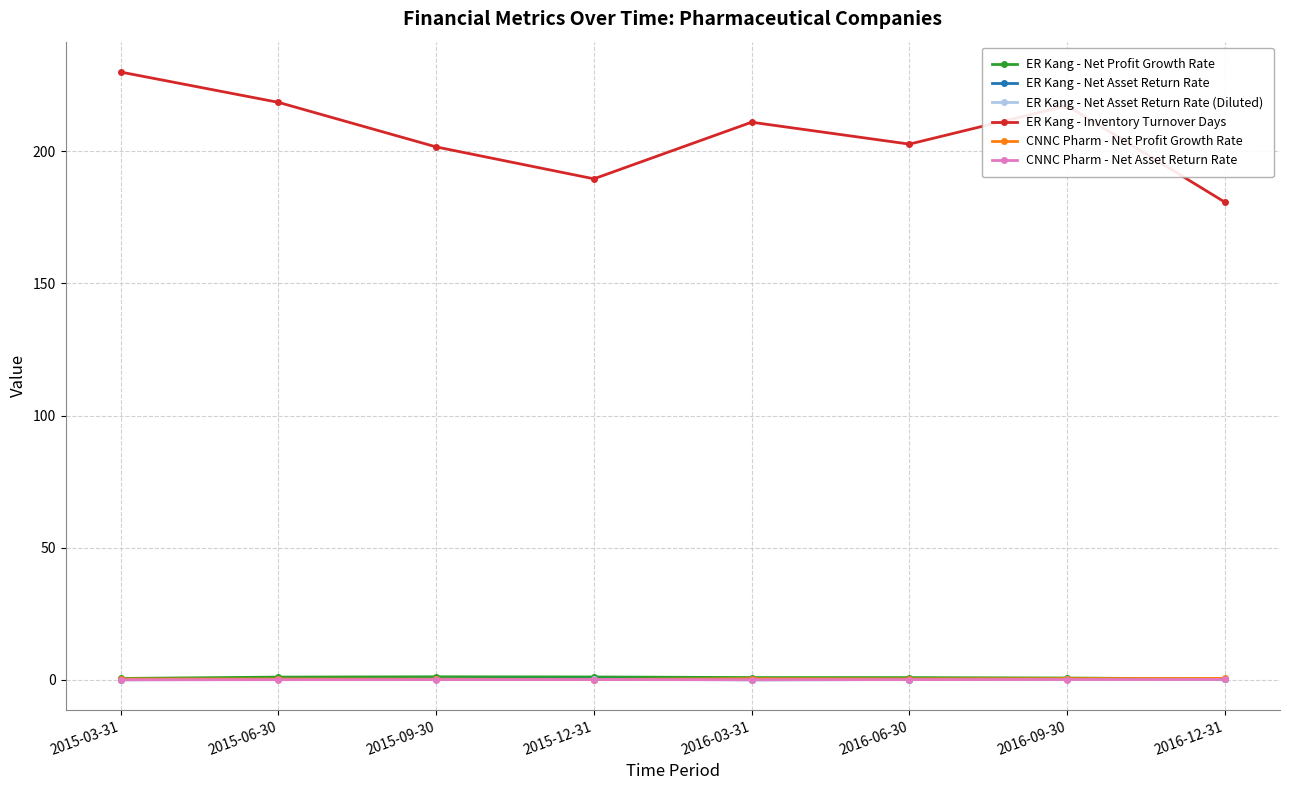

The value of CNNC Pharm - Net Asset Return Rate at 2015-09-30 is 0.1. True or false?

True